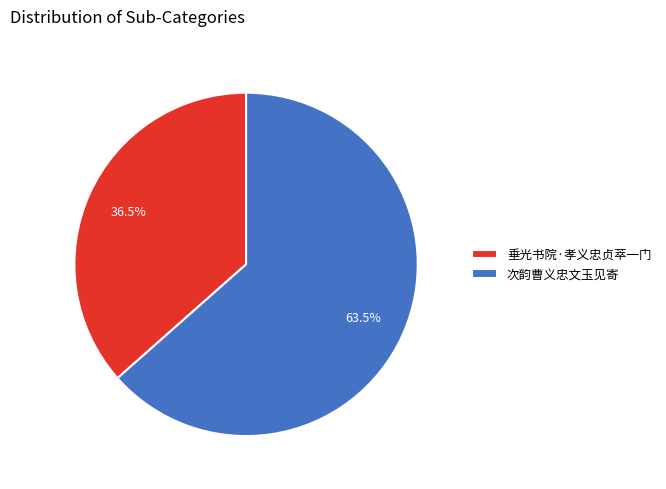

Is there a majority slice in this chart?

Yes